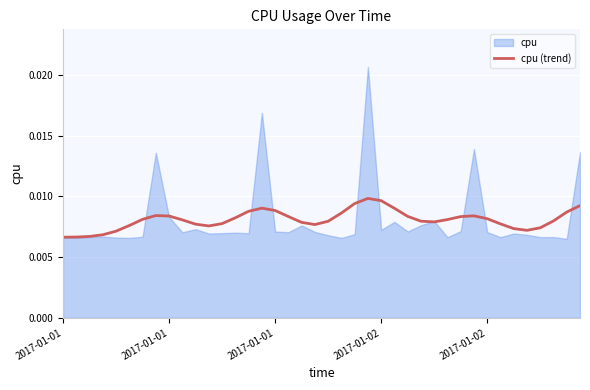

How many interior local peaks (higher than both neighbors) does the data have?

4